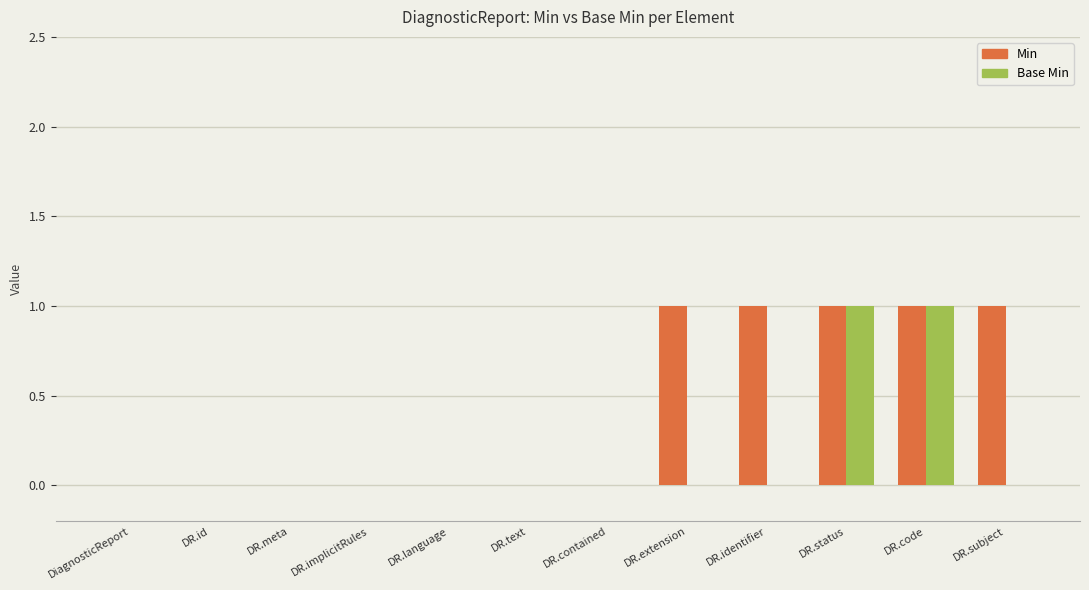

How many categories are shown in the chart?

12